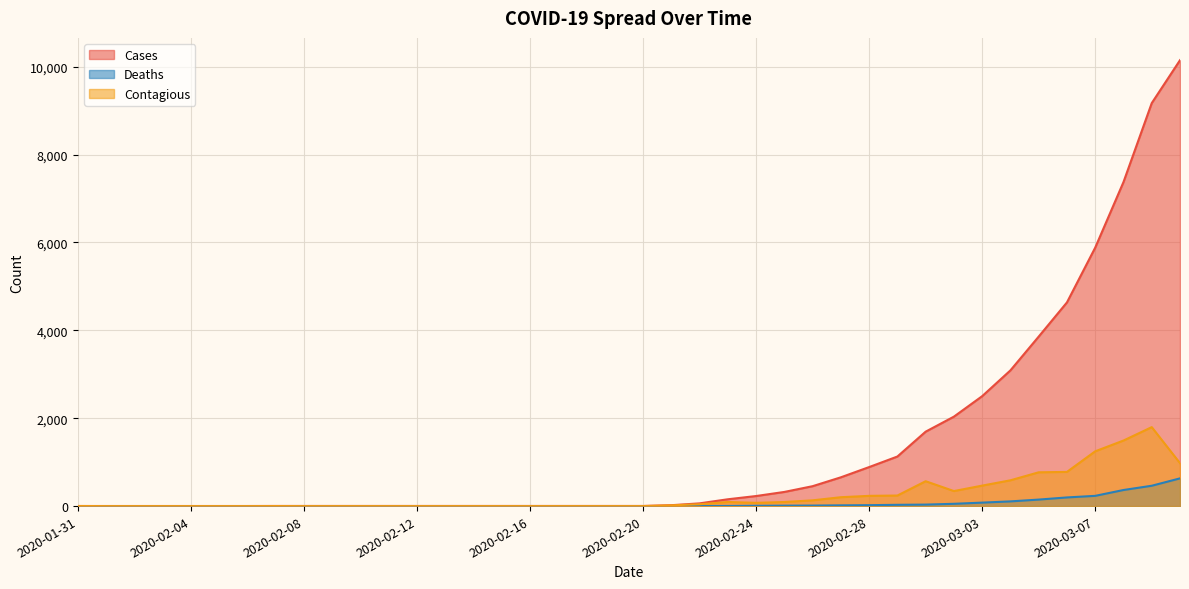

Which has a higher value, 2020-03-03 or 2020-02-18?

2020-03-03